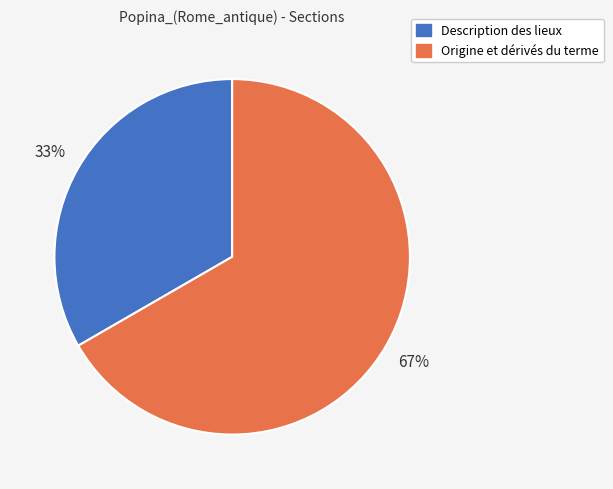

True or false: Origine et dérivés du terme accounts for 67% of the total.

True